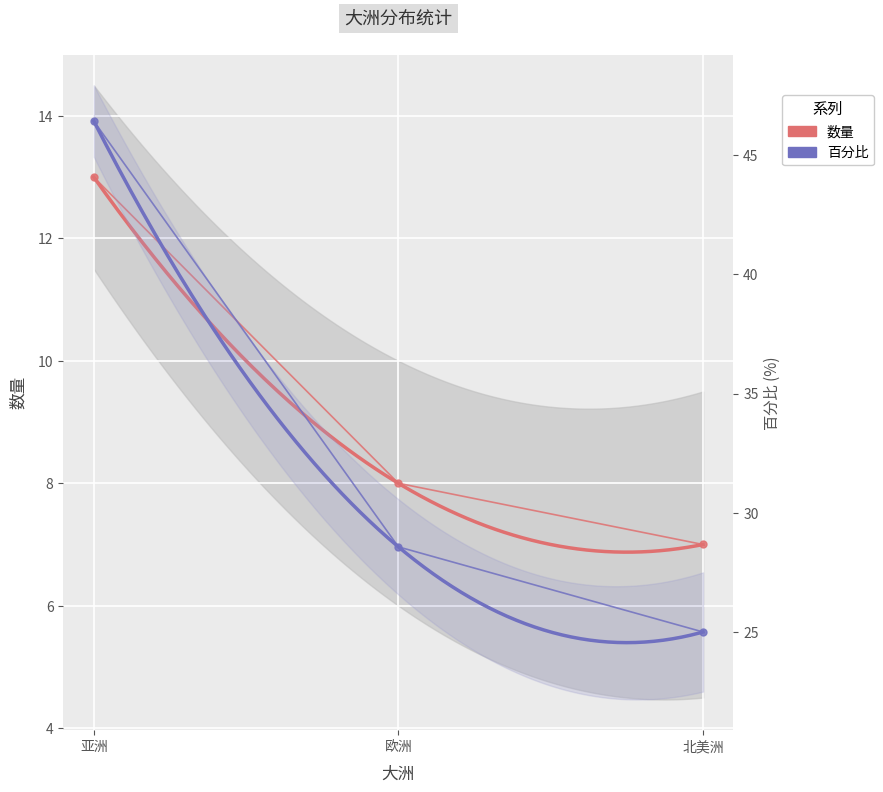

Rank the series by their maximum value, from lowest to highest.

数量, 百分比